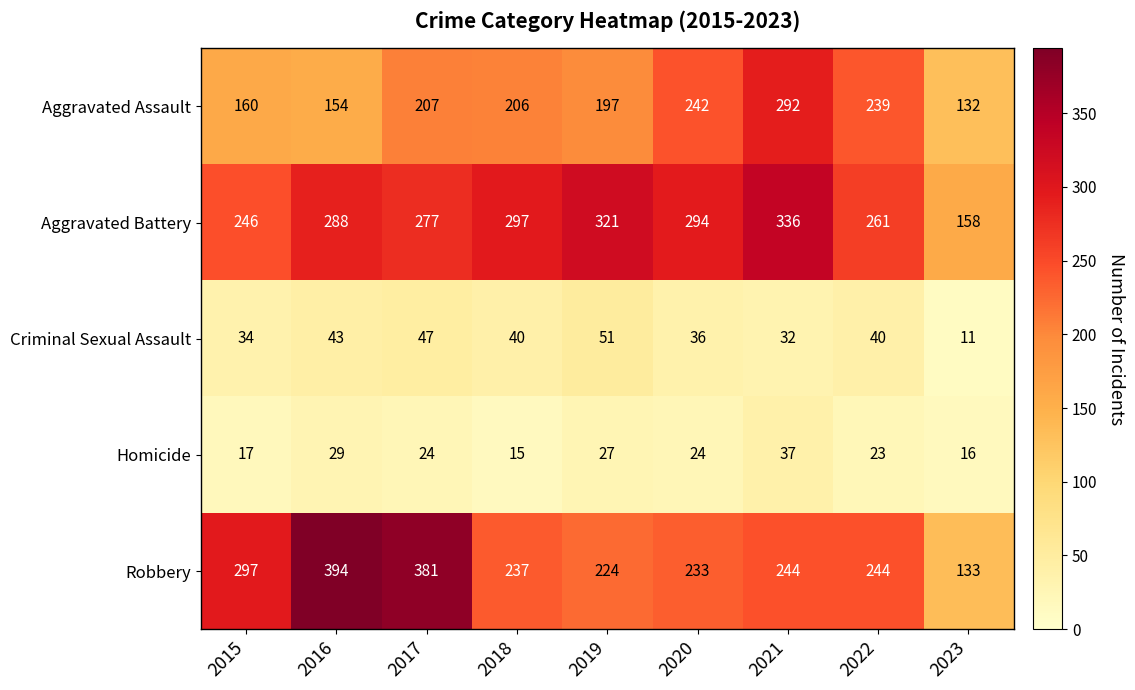

Where is Homicide nearest to the value 26?

2019